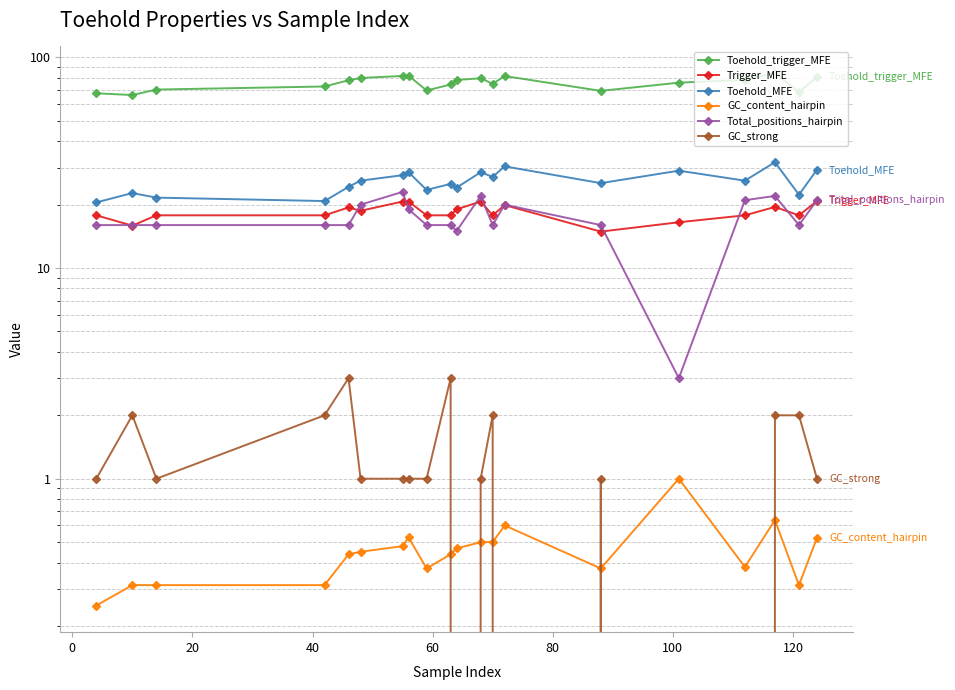

Which series has the largest total across all categories?

Toehold_trigger_MFE